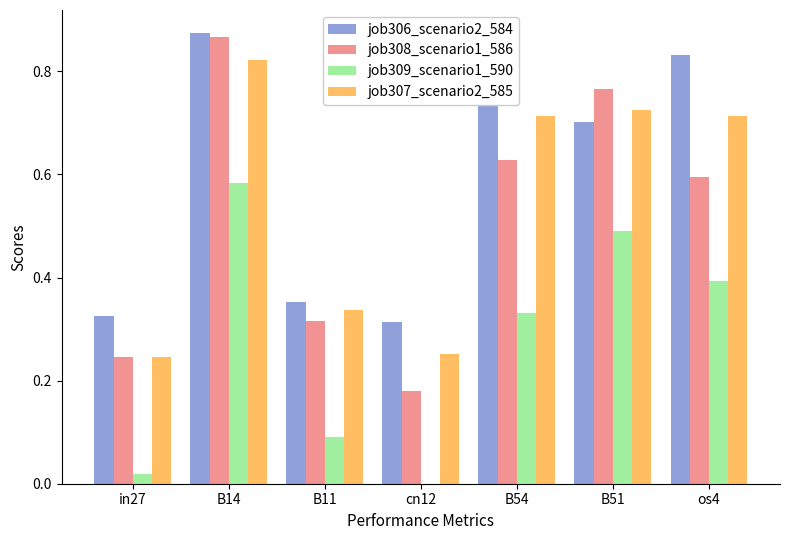

Does the chart contain stacked bars?

No